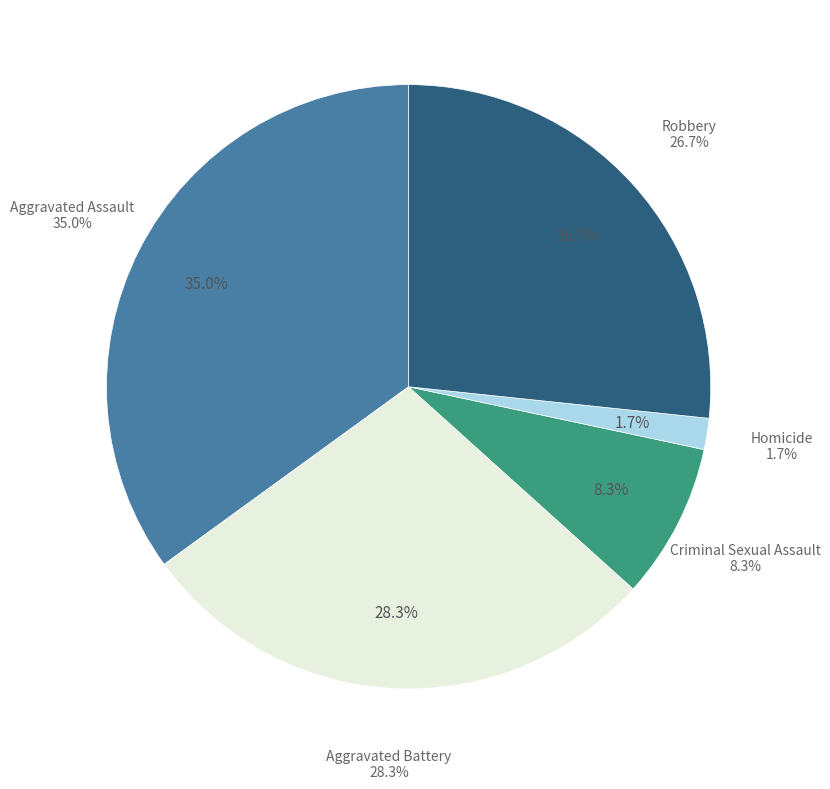

To the nearest percent, what portion does Aggravated Assault represent?

35%